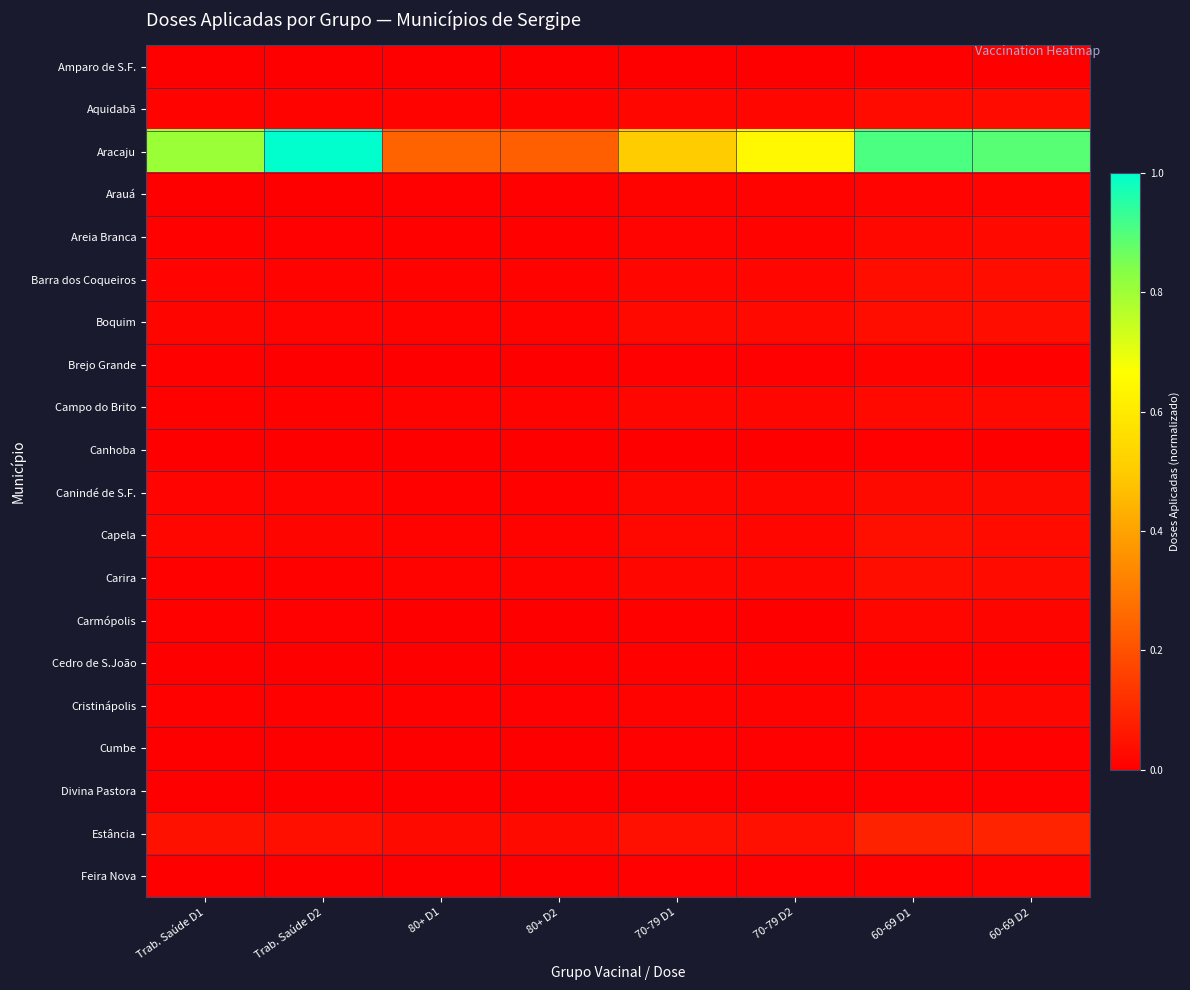

Reading left to right, what are all the values shown in this chart?

Amparo de S.F.: Trab. Saúde D1=0.0	Trab. Saúde D2=0.0	80+ D1=0.0	80+ D2=0.0	70-79 D1=0.0	70-79 D2=0.0	60-69 D1=0.0	60-69 D2=0.0
Aquidabã: Trab. Saúde D1=0.0	Trab. Saúde D2=0.0	80+ D1=0.0	80+ D2=0.0	70-79 D1=0.0	70-79 D2=0.0	60-69 D1=0.0	60-69 D2=0.0
Aracaju: Trab. Saúde D1=0.8	Trab. Saúde D2=1.0	80+ D1=0.2	80+ D2=0.2	70-79 D1=0.5	70-79 D2=0.6	60-69 D1=0.9	60-69 D2=0.9
Arauá: Trab. Saúde D1=0.0	Trab. Saúde D2=0.0	80+ D1=0.0	80+ D2=0.0	70-79 D1=0.0	70-79 D2=0.0	60-69 D1=0.0	60-69 D2=0.0
Areia Branca: Trab. Saúde D1=0.0	Trab. Saúde D2=0.0	80+ D1=0.0	80+ D2=0.0	70-79 D1=0.0	70-79 D2=0.0	60-69 D1=0.0	60-69 D2=0.0
Barra dos Coqueiros: Trab. Saúde D1=0.0	Trab. Saúde D2=0.0	80+ D1=0.0	80+ D2=0.0	70-79 D1=0.0	70-79 D2=0.0	60-69 D1=0.0	60-69 D2=0.0
Boquim: Trab. Saúde D1=0.0	Trab. Saúde D2=0.0	80+ D1=0.0	80+ D2=0.0	70-79 D1=0.0	70-79 D2=0.0	60-69 D1=0.0	60-69 D2=0.0
Brejo Grande: Trab. Saúde D1=0.0	Trab. Saúde D2=0.0	80+ D1=0.0	80+ D2=0.0	70-79 D1=0.0	70-79 D2=0.0	60-69 D1=0.0	60-69 D2=0.0
Campo do Brito: Trab. Saúde D1=0.0	Trab. Saúde D2=0.0	80+ D1=0.0	80+ D2=0.0	70-79 D1=0.0	70-79 D2=0.0	60-69 D1=0.0	60-69 D2=0.0
Canhoba: Trab. Saúde D1=0.0	Trab. Saúde D2=0.0	80+ D1=0.0	80+ D2=0.0	70-79 D1=0.0	70-79 D2=0.0	60-69 D1=0.0	60-69 D2=0.0
Canindé de S.F.: Trab. Saúde D1=0.0	Trab. Saúde D2=0.0	80+ D1=0.0	80+ D2=0.0	70-79 D1=0.0	70-79 D2=0.0	60-69 D1=0.0	60-69 D2=0.0
Capela: Trab. Saúde D1=0.0	Trab. Saúde D2=0.0	80+ D1=0.0	80+ D2=0.0	70-79 D1=0.0	70-79 D2=0.0	60-69 D1=0.0	60-69 D2=0.0
Carira: Trab. Saúde D1=0.0	Trab. Saúde D2=0.0	80+ D1=0.0	80+ D2=0.0	70-79 D1=0.0	70-79 D2=0.0	60-69 D1=0.0	60-69 D2=0.0
Carmópolis: Trab. Saúde D1=0.0	Trab. Saúde D2=0.0	80+ D1=0.0	80+ D2=0.0	70-79 D1=0.0	70-79 D2=0.0	60-69 D1=0.0	60-69 D2=0.0
Cedro de S.João: Trab. Saúde D1=0.0	Trab. Saúde D2=0.0	80+ D1=0.0	80+ D2=0.0	70-79 D1=0.0	70-79 D2=0.0	60-69 D1=0.0	60-69 D2=0.0
Cristinápolis: Trab. Saúde D1=0.0	Trab. Saúde D2=0.0	80+ D1=0.0	80+ D2=0.0	70-79 D1=0.0	70-79 D2=0.0	60-69 D1=0.0	60-69 D2=0.0
Cumbe: Trab. Saúde D1=0.0	Trab. Saúde D2=0.0	80+ D1=0.0	80+ D2=0.0	70-79 D1=0.0	70-79 D2=0.0	60-69 D1=0.0	60-69 D2=0.0
Divina Pastora: Trab. Saúde D1=0.0	Trab. Saúde D2=0.0	80+ D1=0.0	80+ D2=0.0	70-79 D1=0.0	70-79 D2=0.0	60-69 D1=0.0	60-69 D2=0.0
Estância: Trab. Saúde D1=0.0	Trab. Saúde D2=0.0	80+ D1=0.0	80+ D2=0.0	70-79 D1=0.0	70-79 D2=0.0	60-69 D1=0.1	60-69 D2=0.1
Feira Nova: Trab. Saúde D1=0.0	Trab. Saúde D2=0.0	80+ D1=0.0	80+ D2=0.0	70-79 D1=0.0	70-79 D2=0.0	60-69 D1=0.0	60-69 D2=0.0